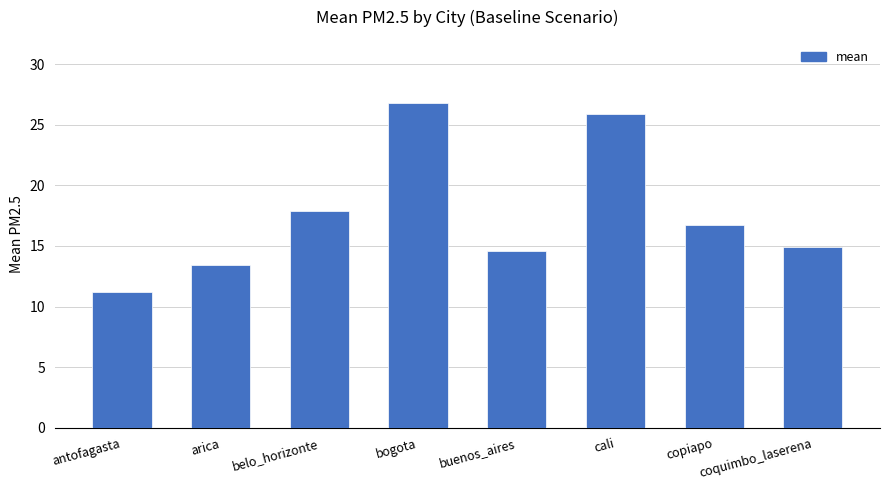

Which has a higher value, coquimbo_laserena or copiapo?

copiapo